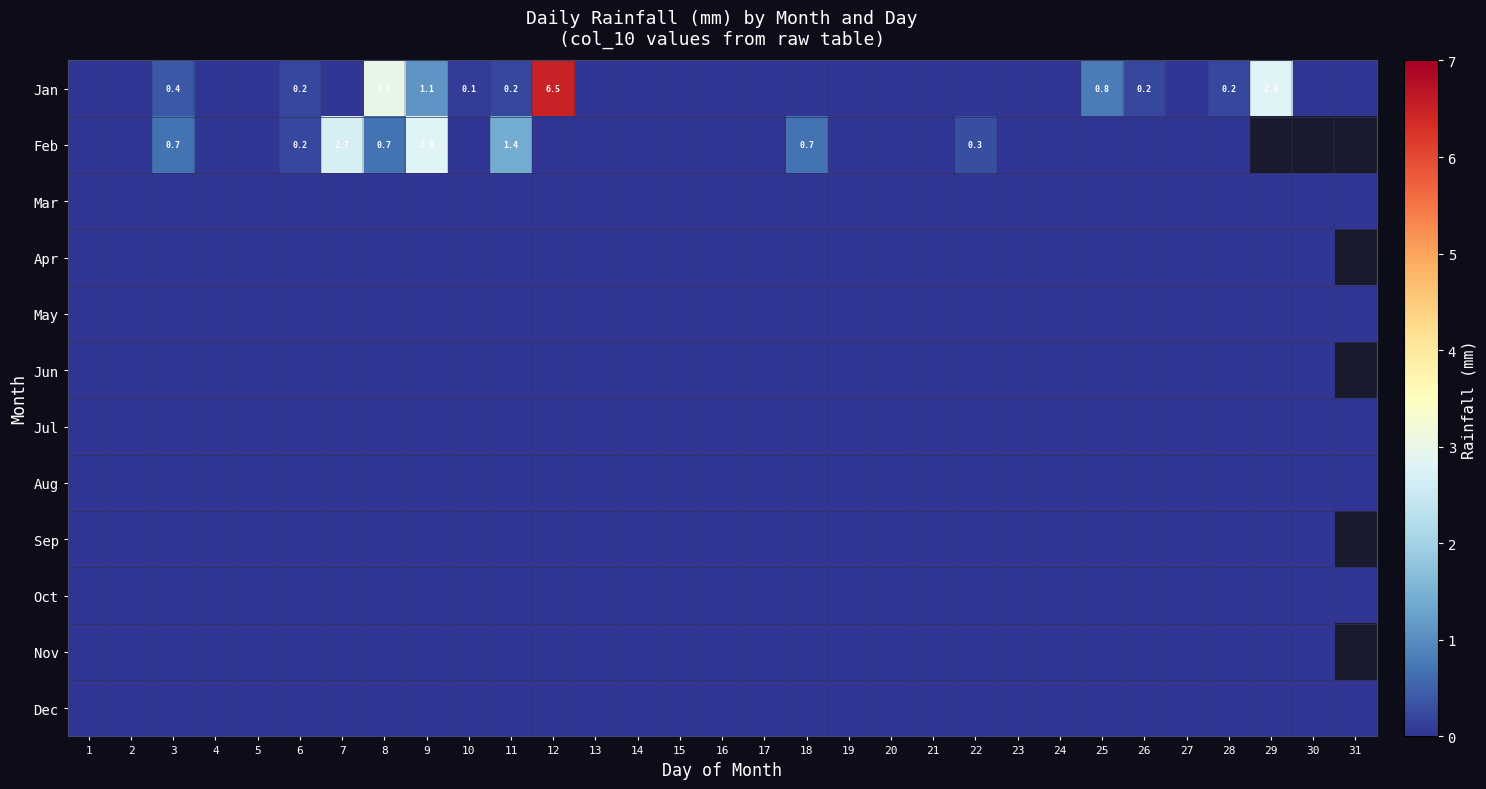

The value of Feb at 9 is 4.2. True or false?

False